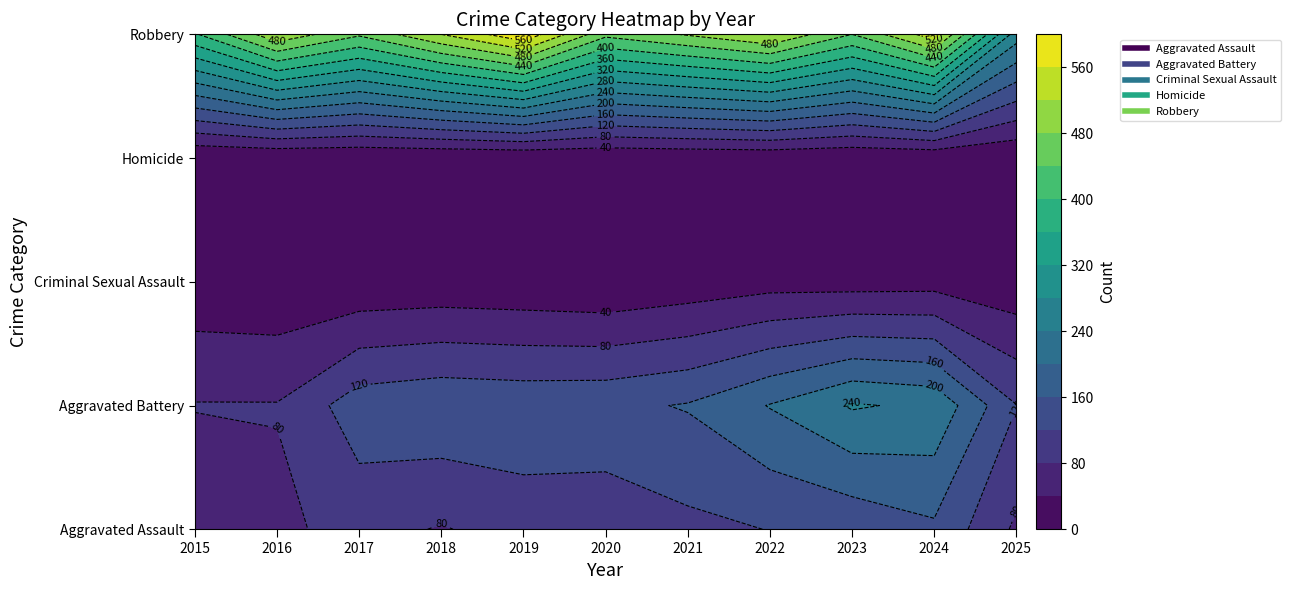

The Aggravated Battery series shows 121 at 2025. True or false?

True